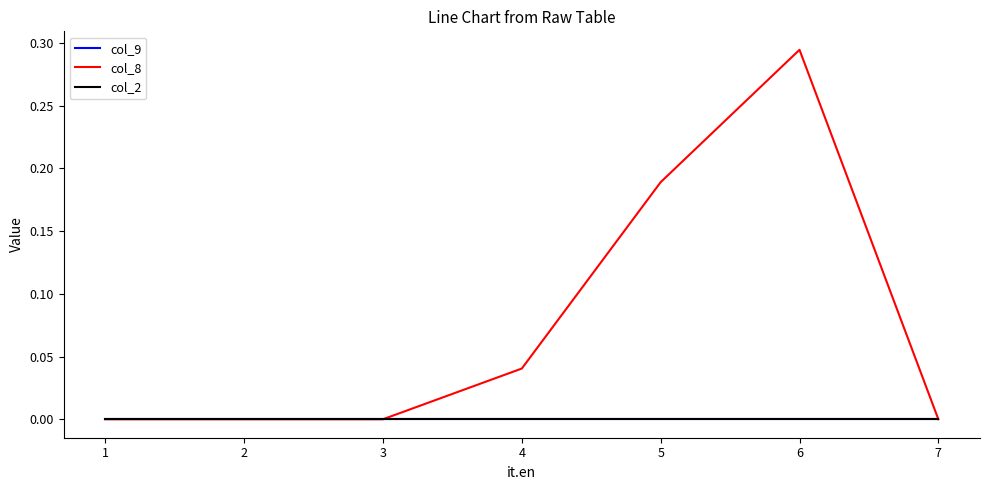

Does the chart have visible grid lines?

No